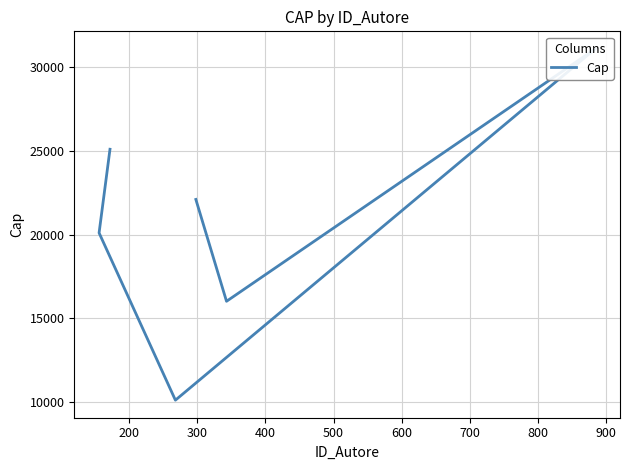

What is the difference between the maximum and minimum values?

21000